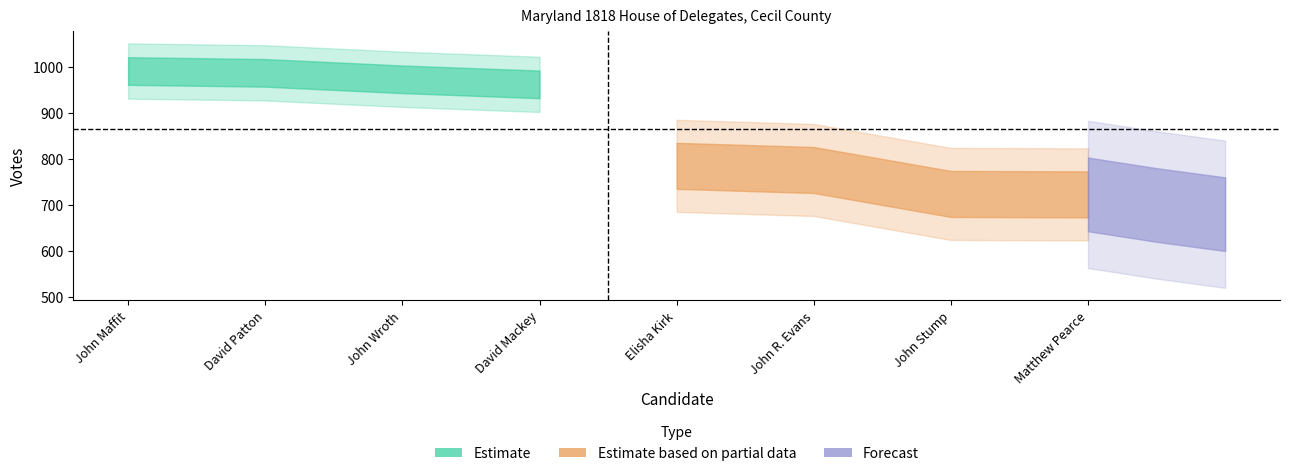

What is the sum of the candidate_num values at John Stump and John R. Evans?

13